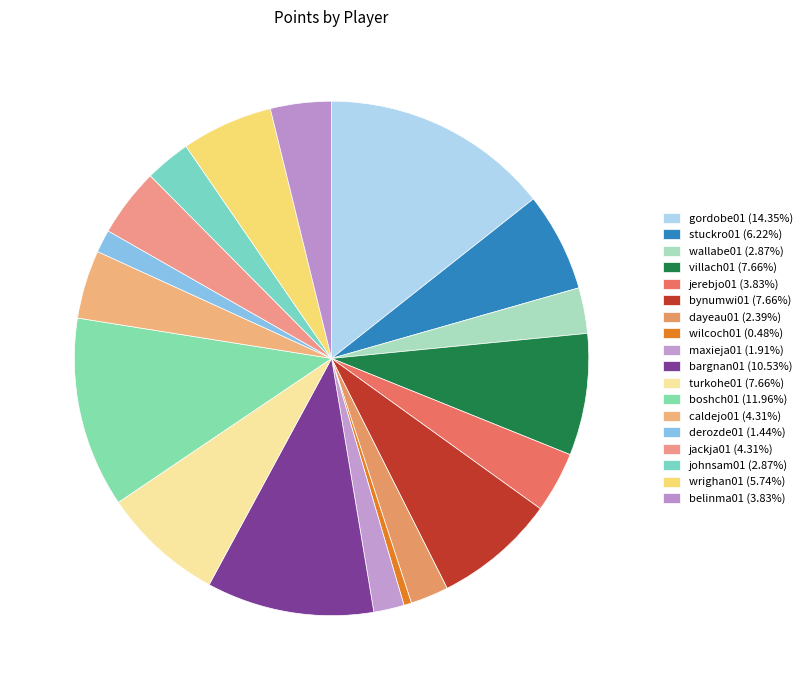

Which slice is the largest?

gordobe01